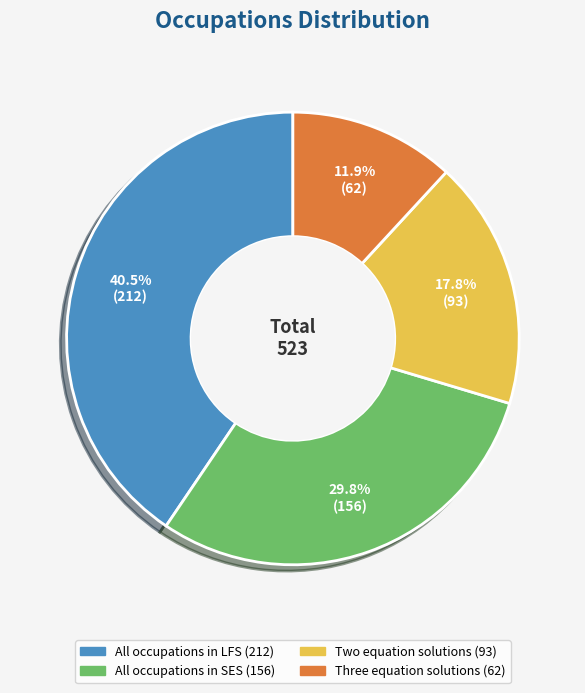

What is the smallest slice in the pie chart?

Three equation solutions